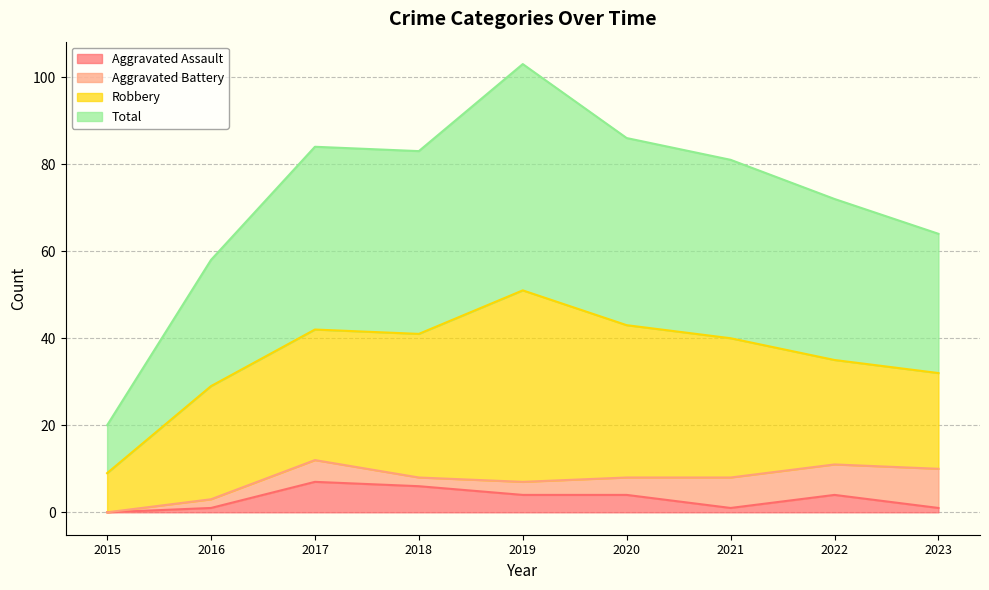

Rank the categories by Aggravated Assault value from highest to lowest.

2017, 2018, 2019, 2020, 2022, 2016, 2021, 2023, 2015